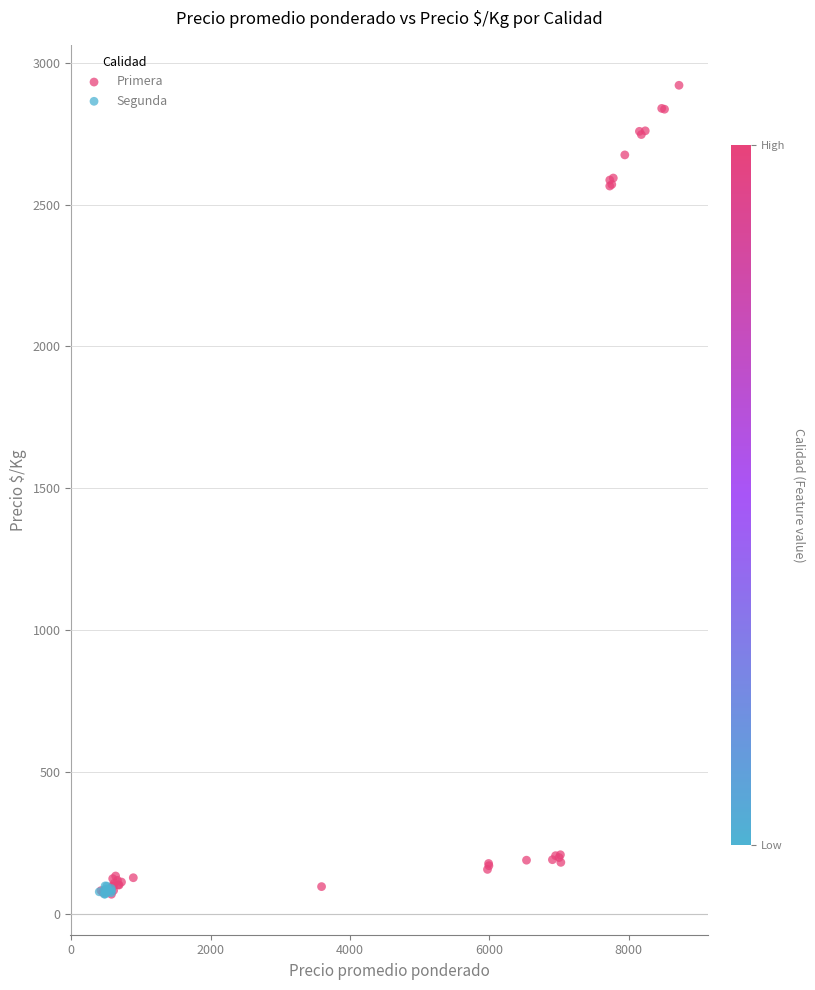

Which series contains the highest Y value?

Primera